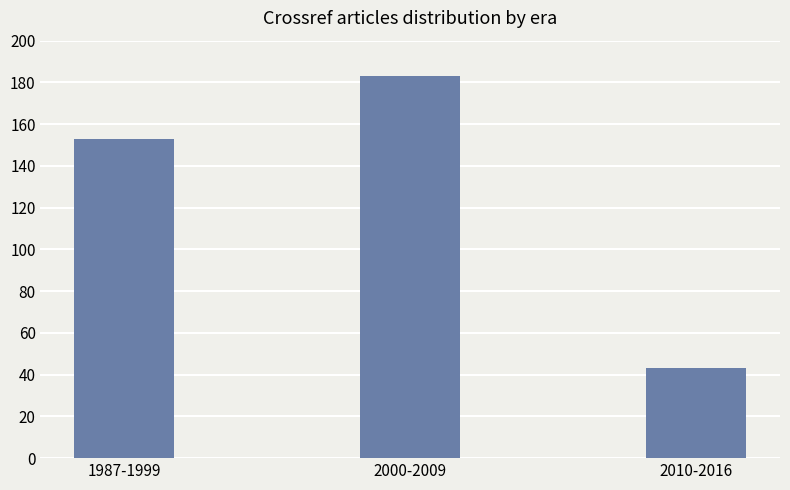

At which label is the value closest to 113?

1987-1999